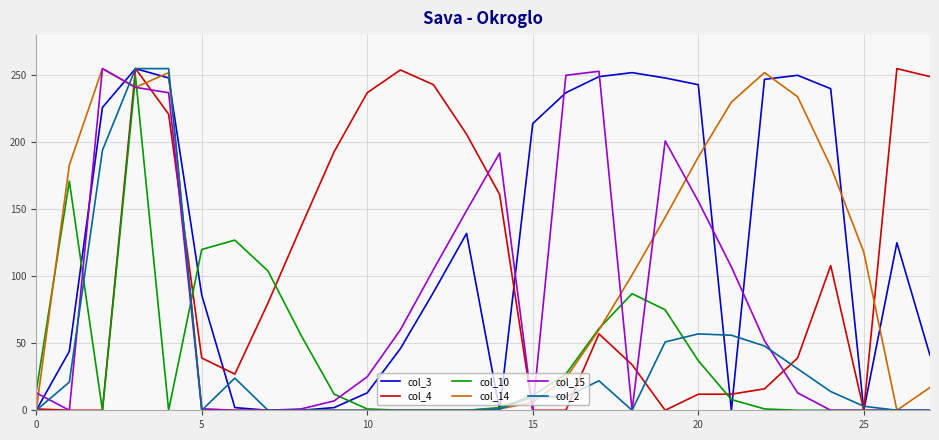

Which series has the largest total across all categories?

col_3